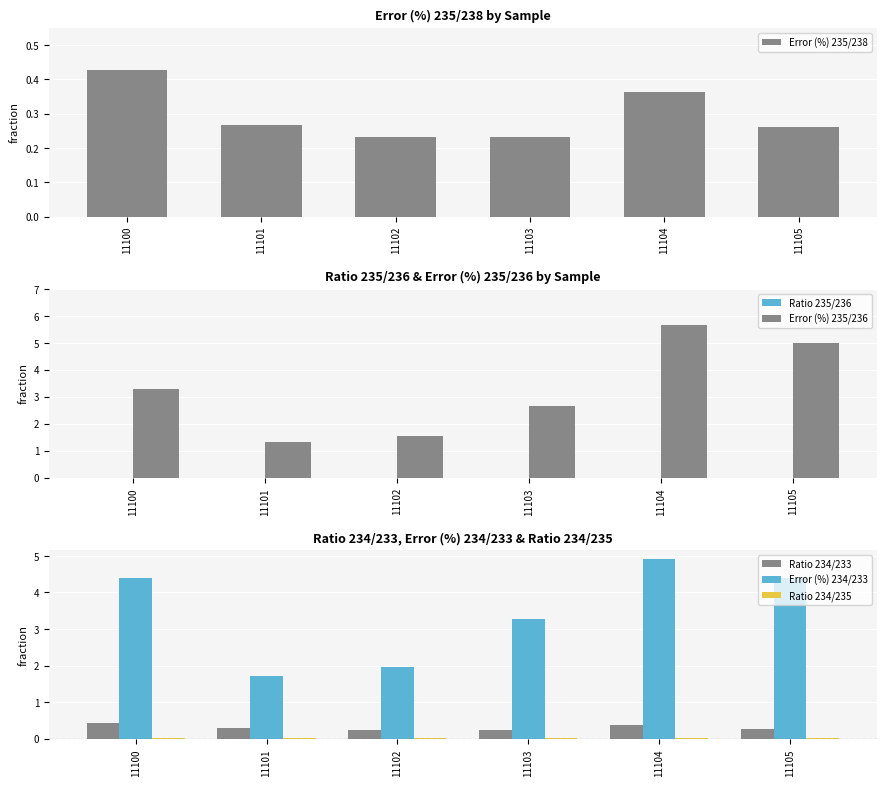

At which category is the sum across all series the highest?

11104